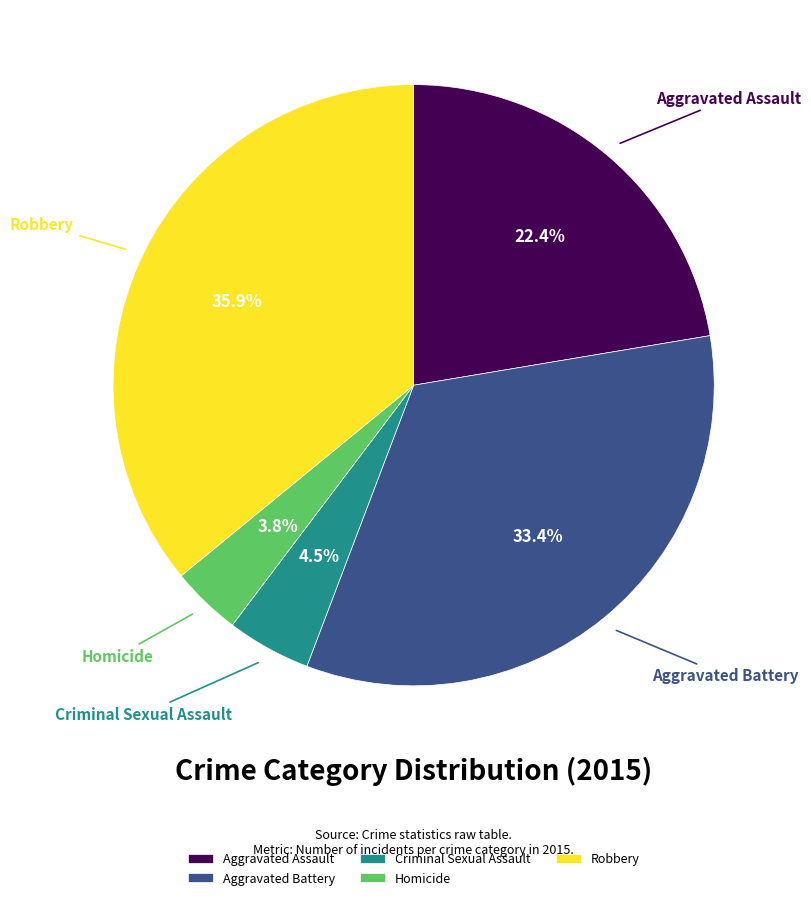

Rank the categories by value from highest to lowest.

Robbery, Aggravated Battery, Aggravated Assault, Criminal Sexual Assault, Homicide